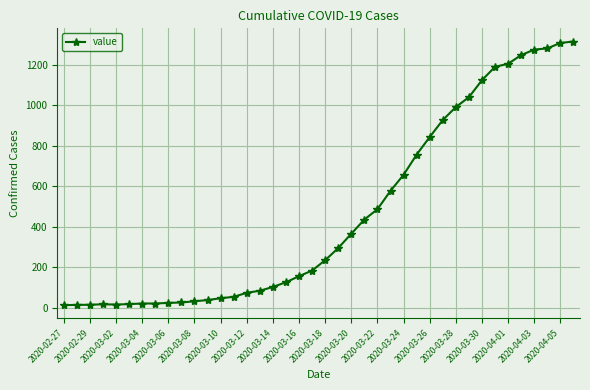

What is the difference between the maximum and minimum values?

1303